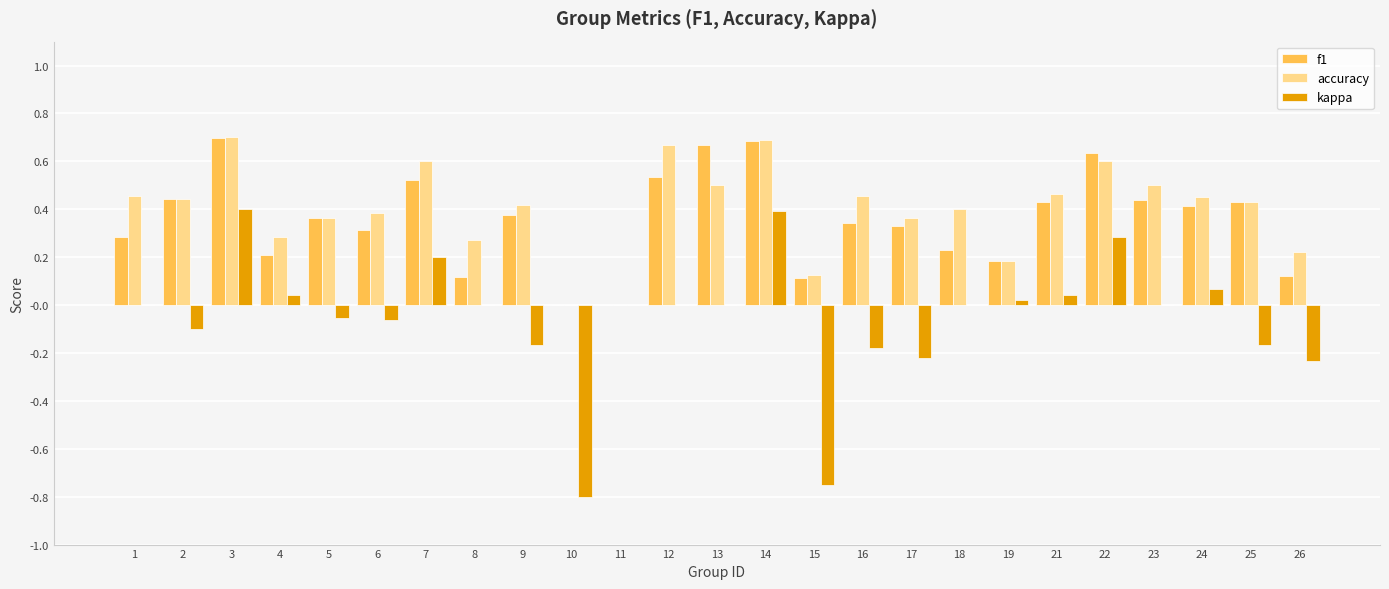

How many categories are shown in the chart?

25